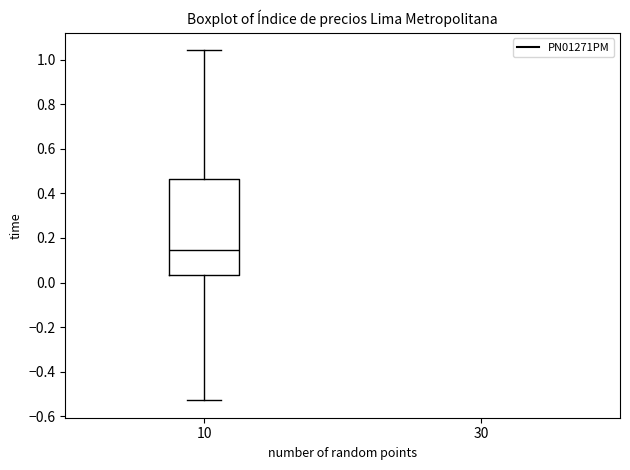

Transcribe this box plot: give where the median line is, the range the box spans, and where the two whiskers end, as read against the y-axis. The values are not printed on the chart, so give them approximately, as read against the axis.

median 0.14, box 0.04 to 0.46, whiskers -0.52 to 1.04